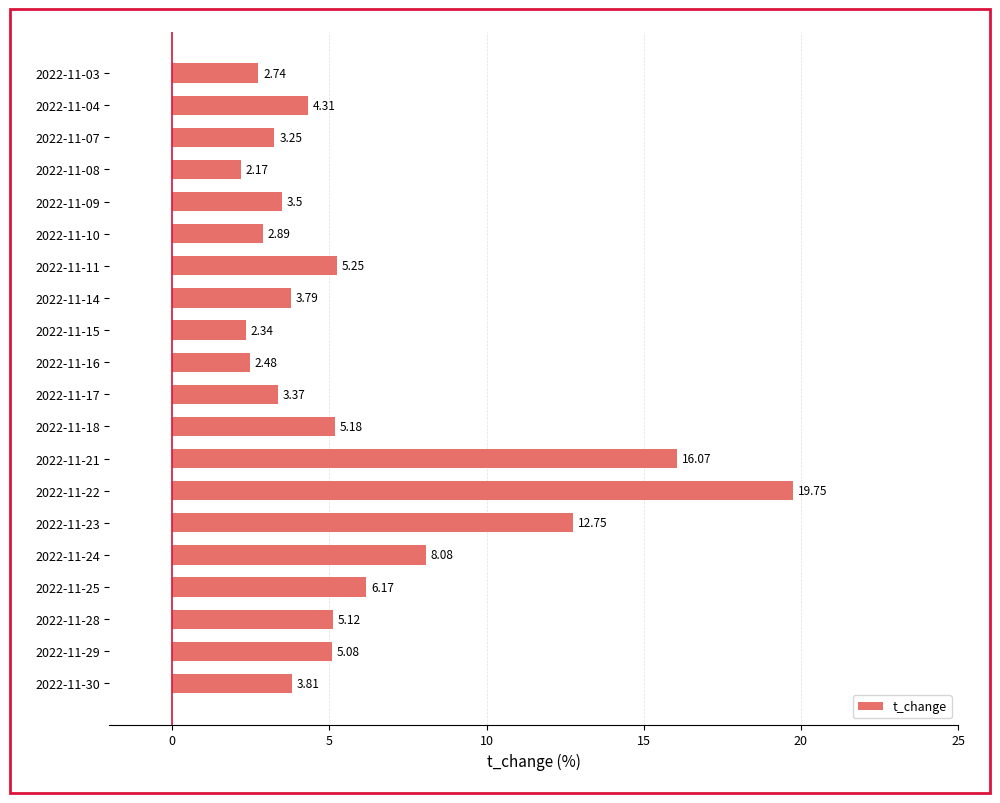

How many values are below 4?

10